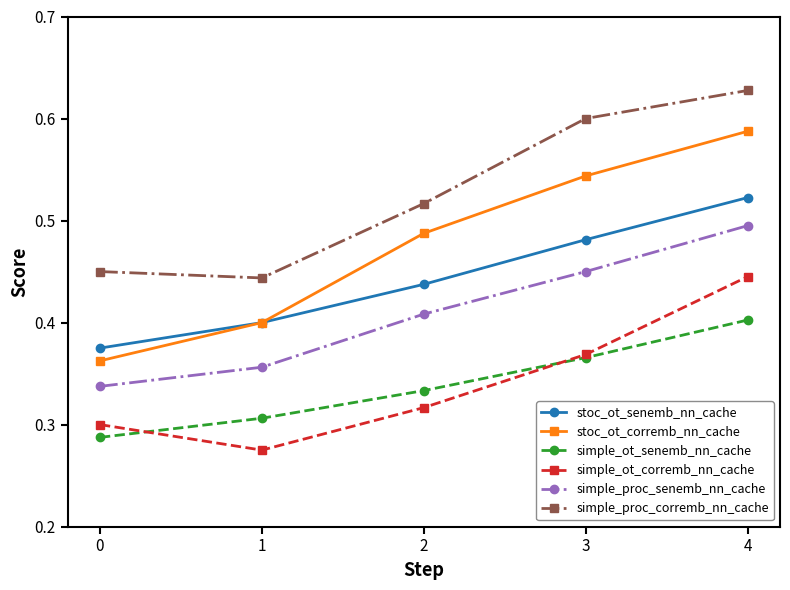

The simple_proc_senemb_nn_cache series shows 0.3 at 0. True or false?

True